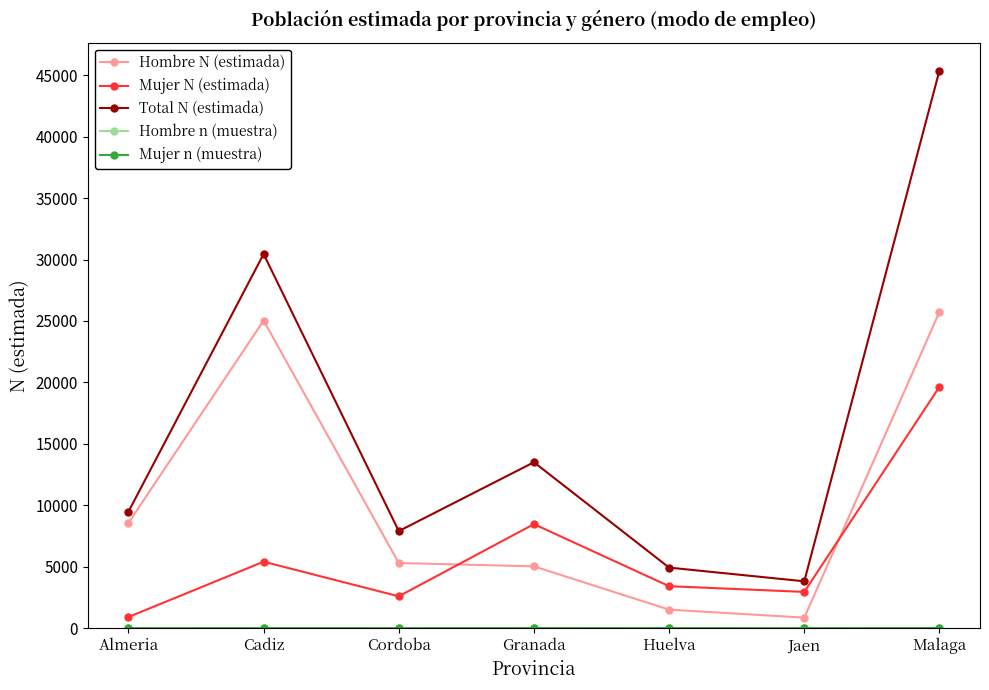

Count the number of categories in the chart.

7